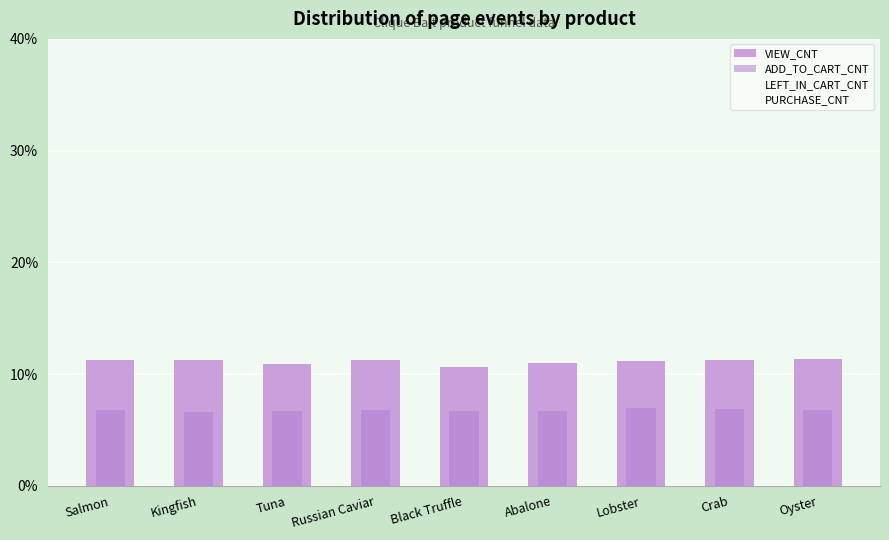

Reading left to right, list all the values displayed in this chart.

VIEW_CNT: 11.2	11.2	10.9	11.3	10.6	11.0	11.2	11.3	11.3
ADD_TO_CART_CNT: 6.8	6.6	6.7	6.8	6.7	6.7	7.0	6.8	6.8
LEFT_IN_CART_CNT: 6.8	6.6	6.7	6.8	6.7	6.7	7.0	6.8	6.8
PURCHASE_CNT: 0.0	0.0	0.0	0.0	0.0	0.0	0.0	0.0	0.0